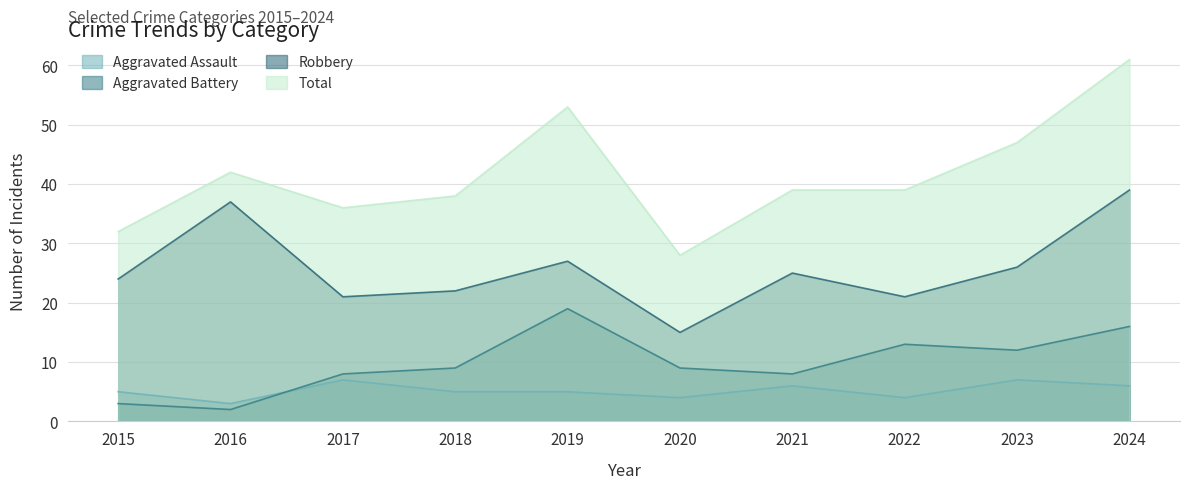

Where does the Aggravated Assault series first go above 5?

2017